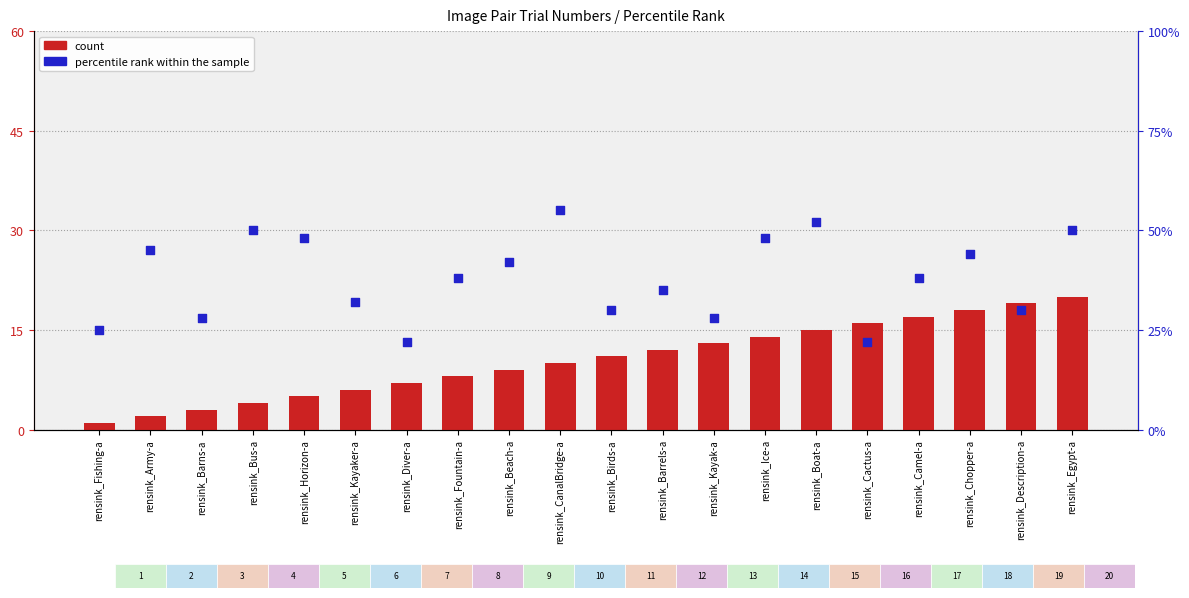

Which series has the largest total across all categories?

percentile rank within the sample